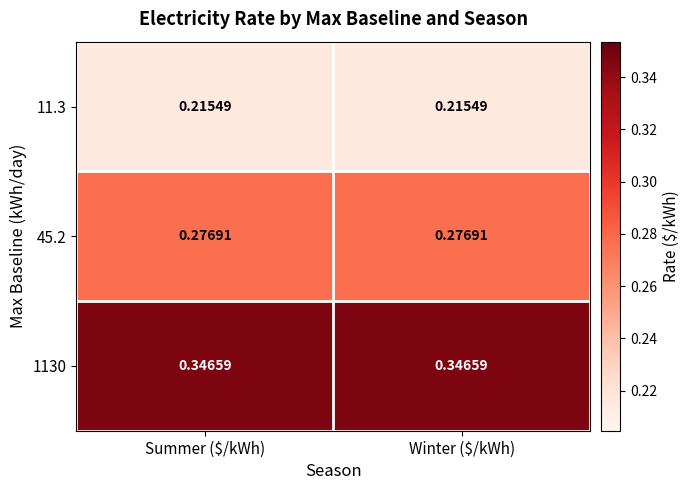

What is the total value across all series at Winter ($/kWh)?

0.8